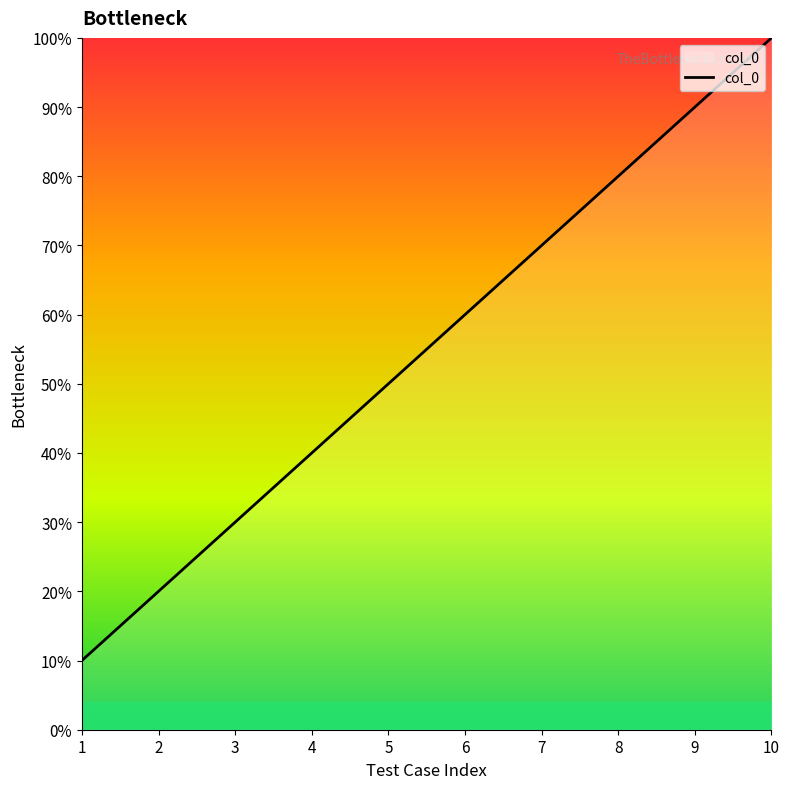

Is this an area chart (filled region under the line)?

No